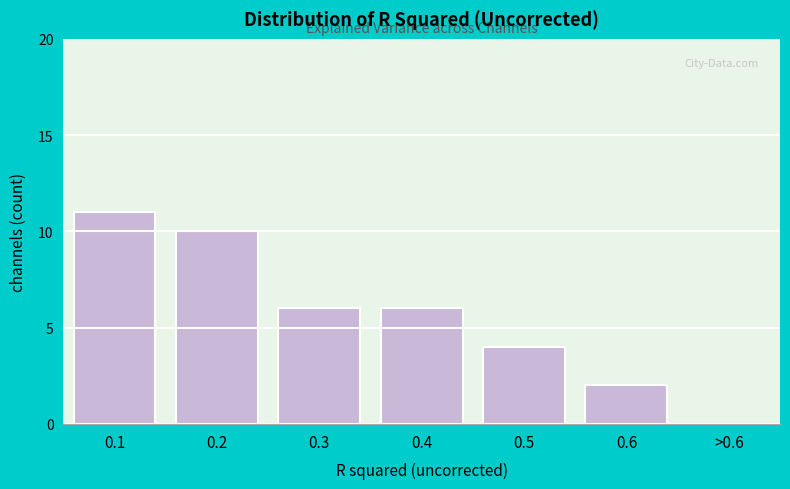

Reading left to right, what are all the values shown in this chart?

0.1=11	0.2=10	0.3=6	0.4=6	0.5=4	0.6=2	>0.6=0